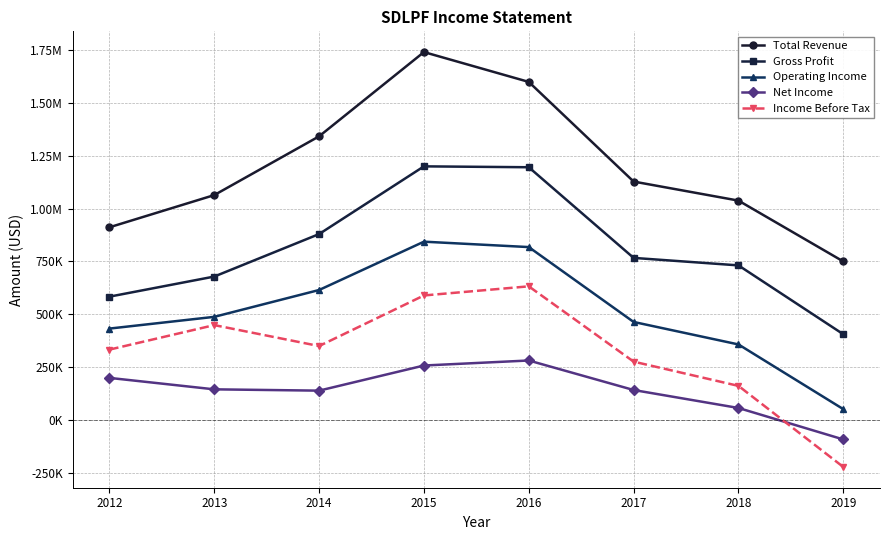

Between which two adjacent categories do Income Before Tax and Net Income first intersect?

2018 and 2019